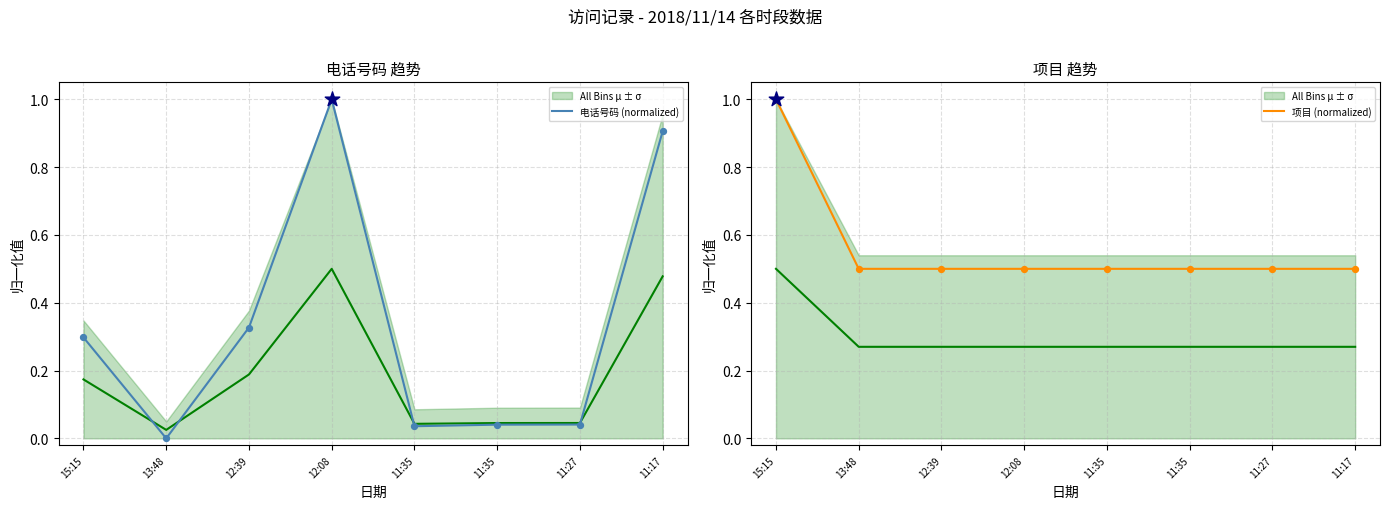

What is the total value across all series at 15:15?

1.3